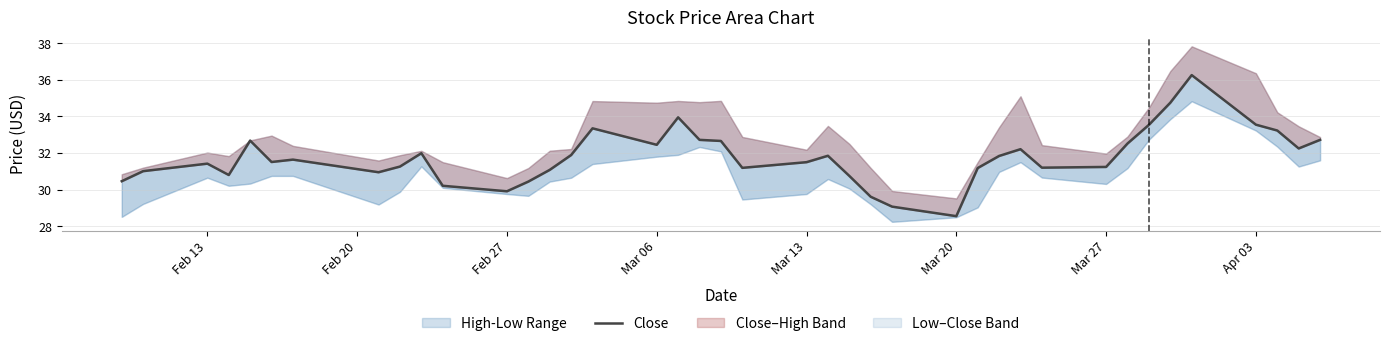

How many data points does each series have?

40